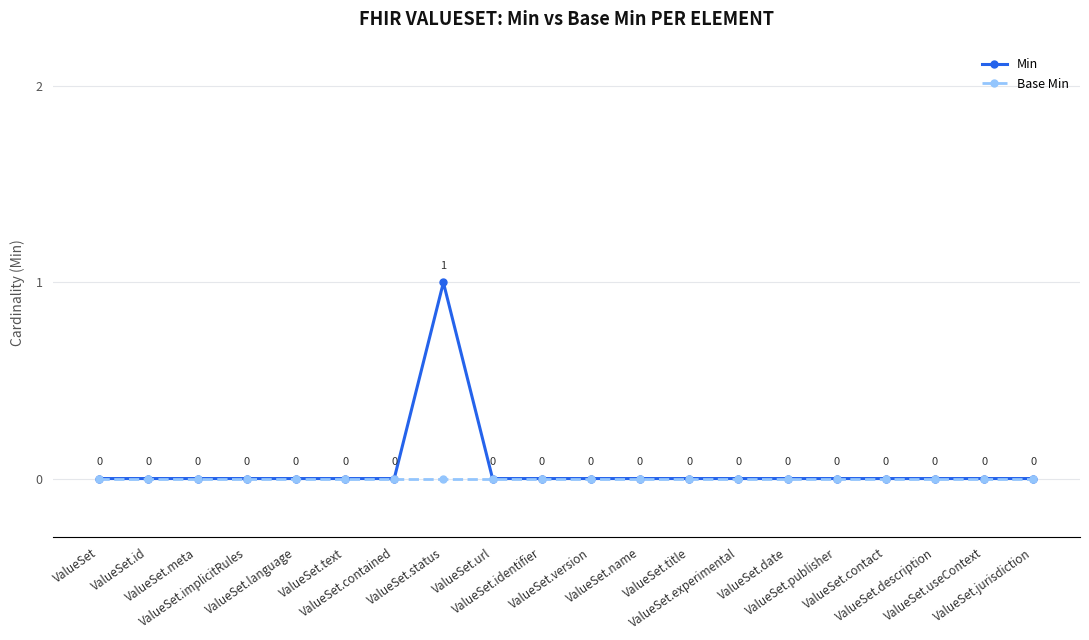

Which category has the highest value across all series?

ValueSet.status